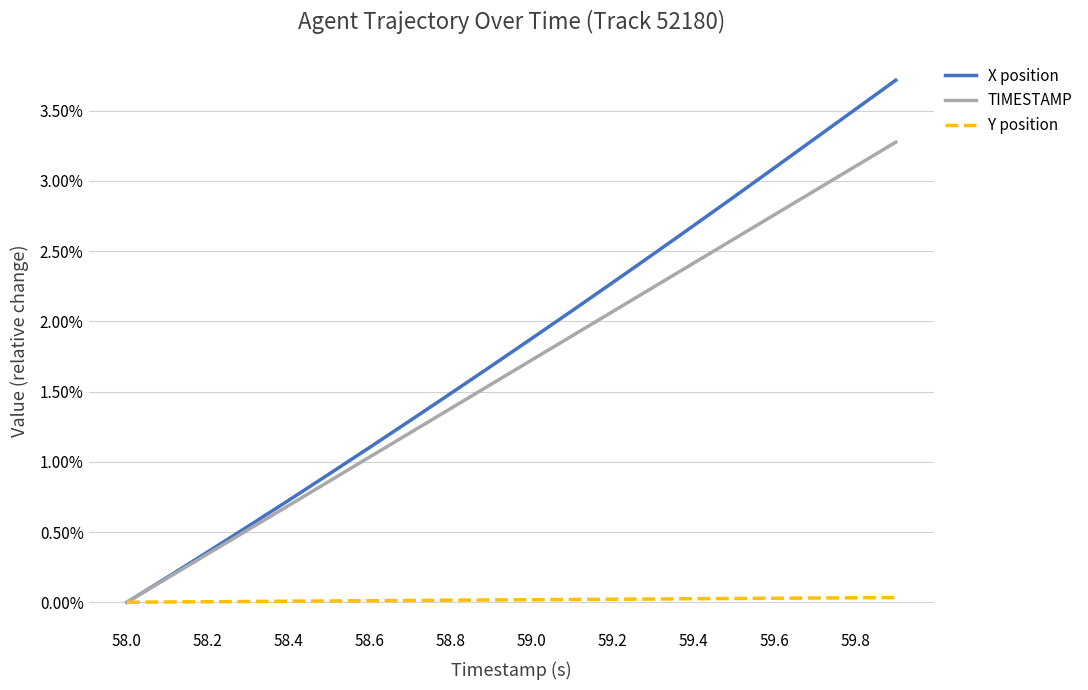

At how many categories does at least one series exceed 0?

19